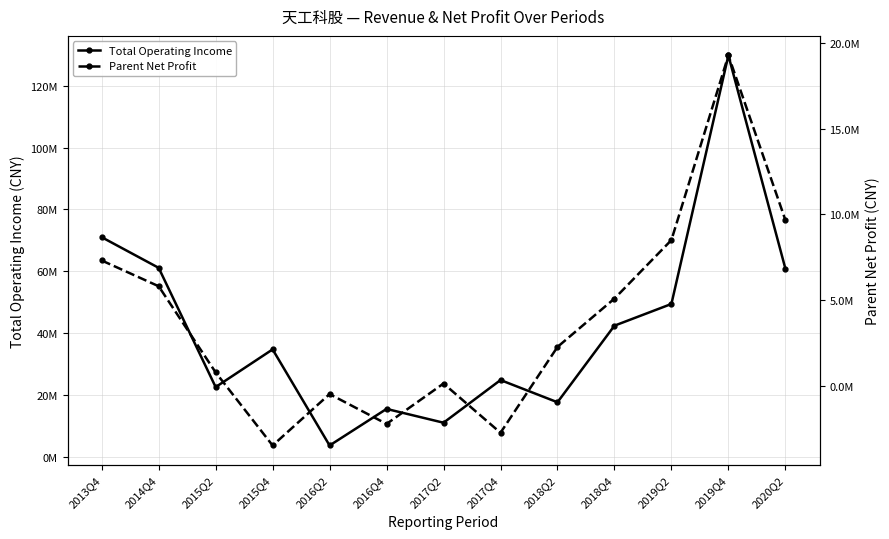

Is it true that Parent Net Profit equals 5805940.8 at 2014Q4?

True